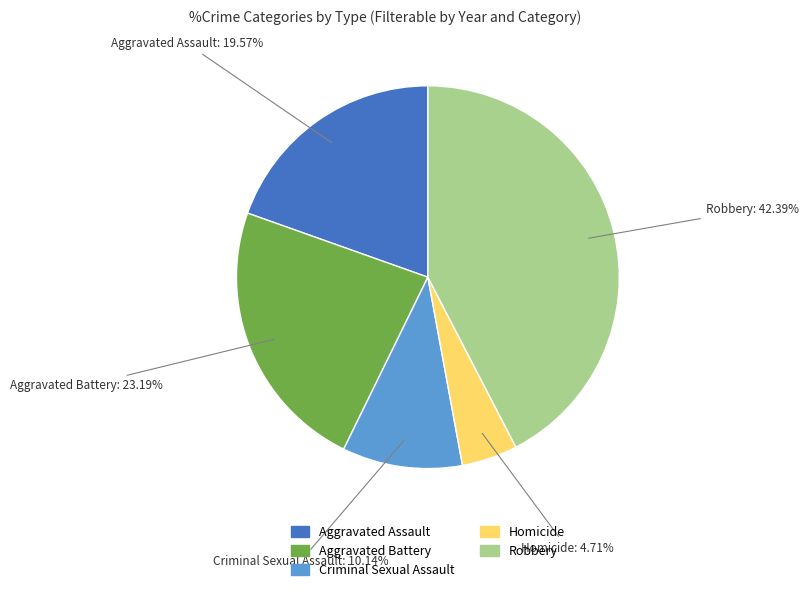

What percentage is the Robbery slice, to the nearest percent?

42%